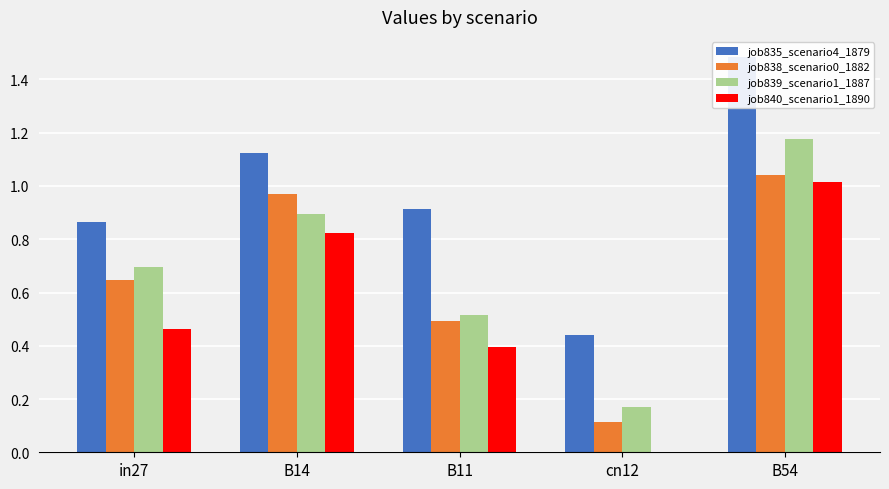

What is the maximum value for job835_scenario4_1879?

1.5